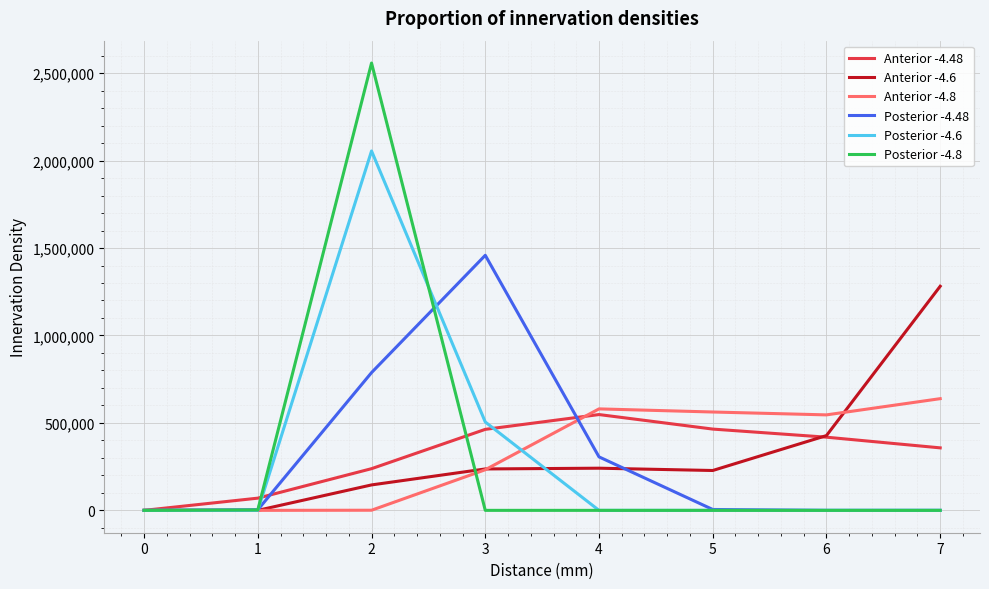

At how many categories does at least one series exceed 1788064?

1